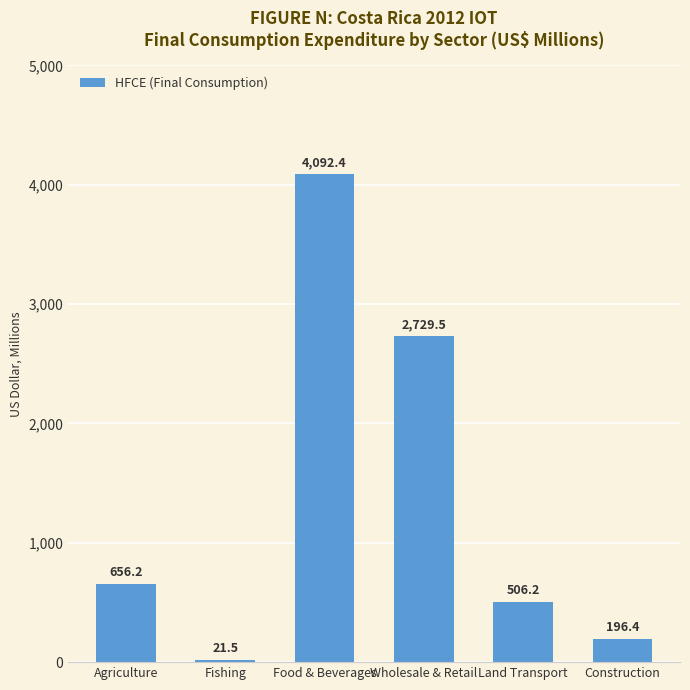

Read the value at Wholesale & Retail.

2729.5